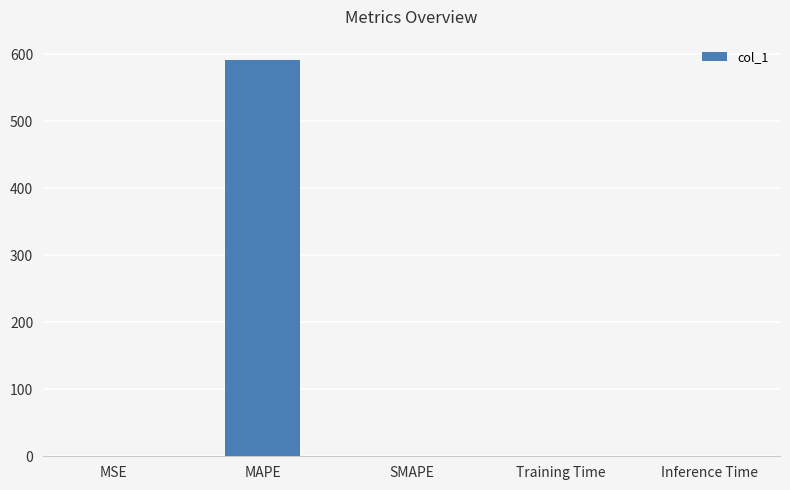

The value at SMAPE is 0.0. True or false?

True